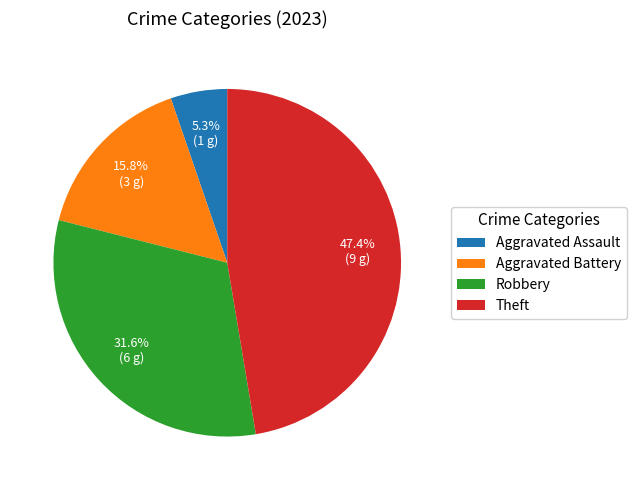

To the nearest percent, what portion does Aggravated Battery represent?

16%